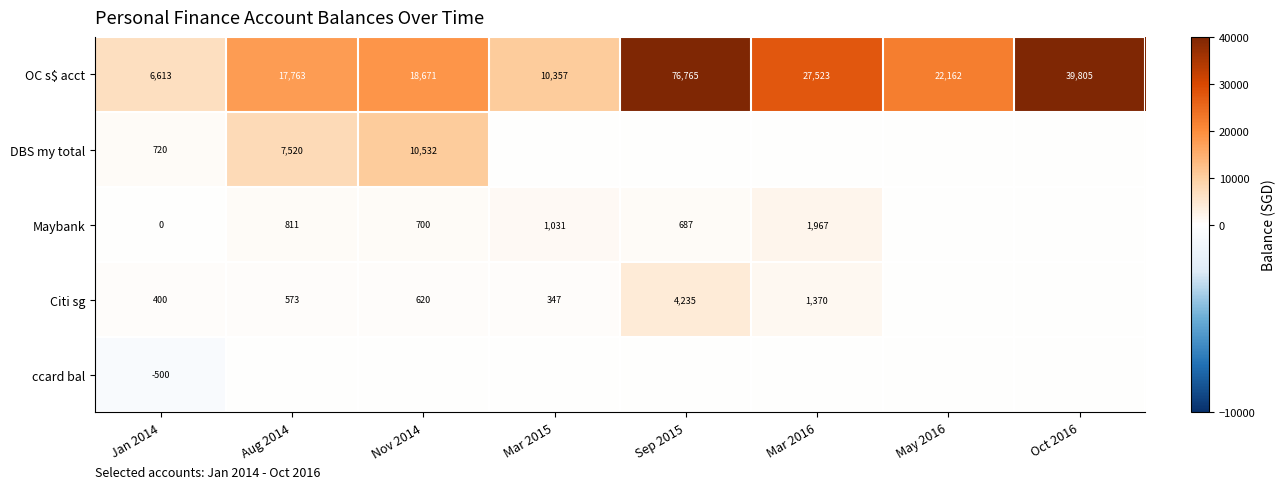

Is it true that Citi sg equals 981 at Aug 2014?

False